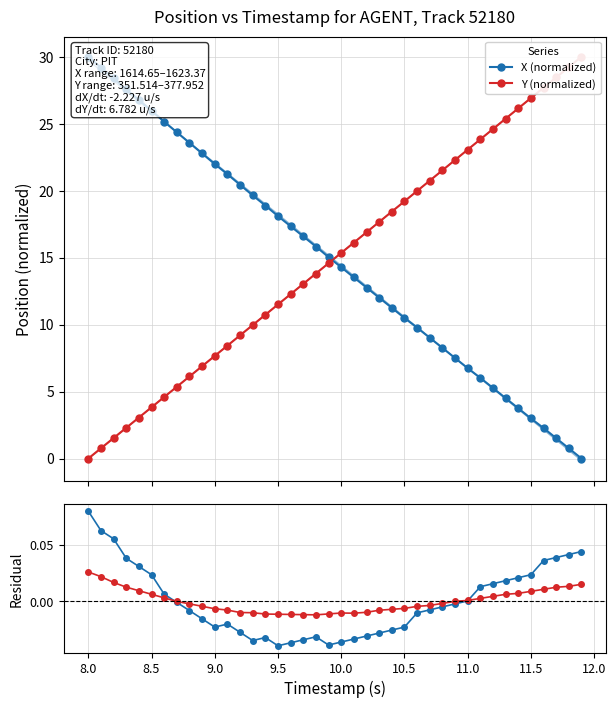

What is the sum of all Y (normalized) values?

599.1